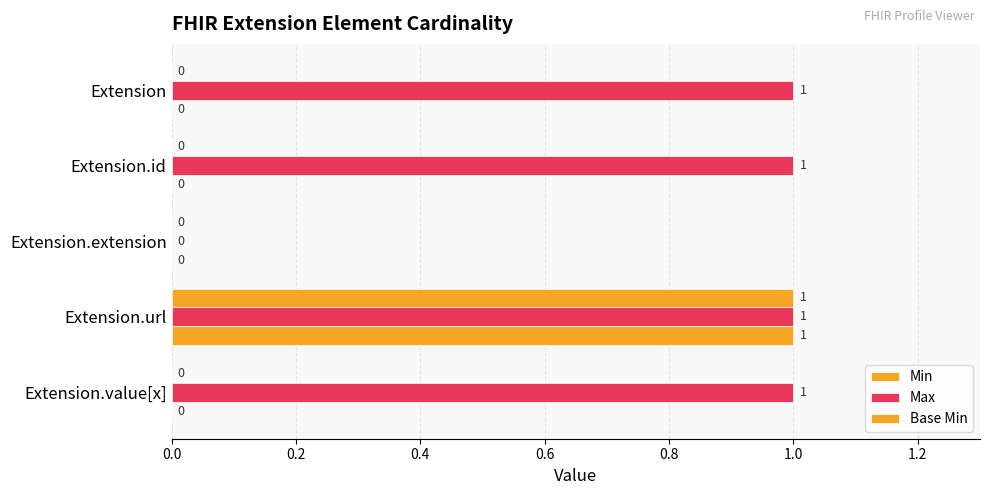

What is the difference between the maximum and minimum values in the Base Min series?

1